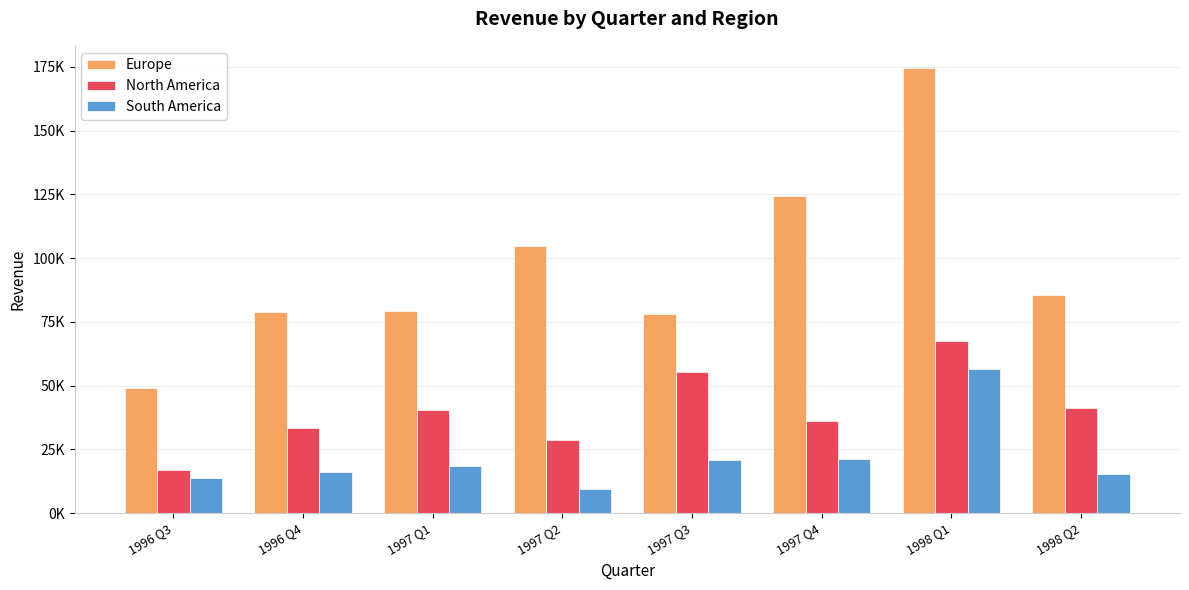

What are all the series names shown in the legend?

Europe, North America, South America